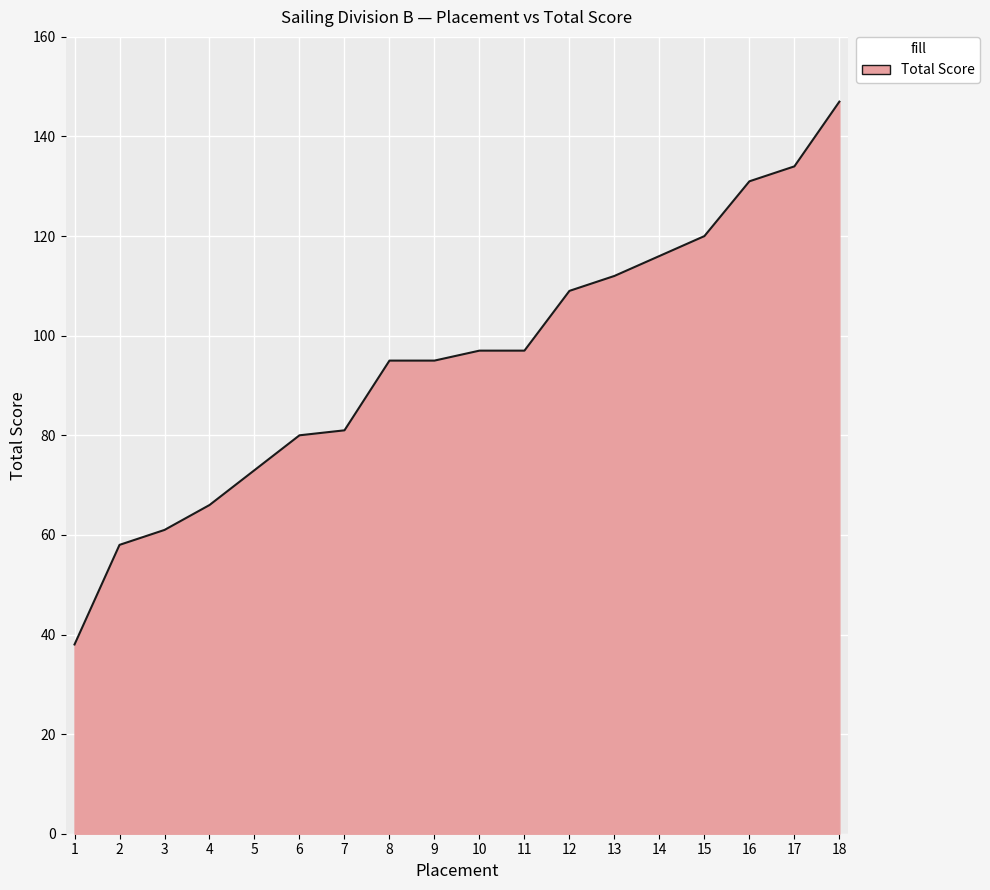

What is the change in value from 17 to 18?

+13